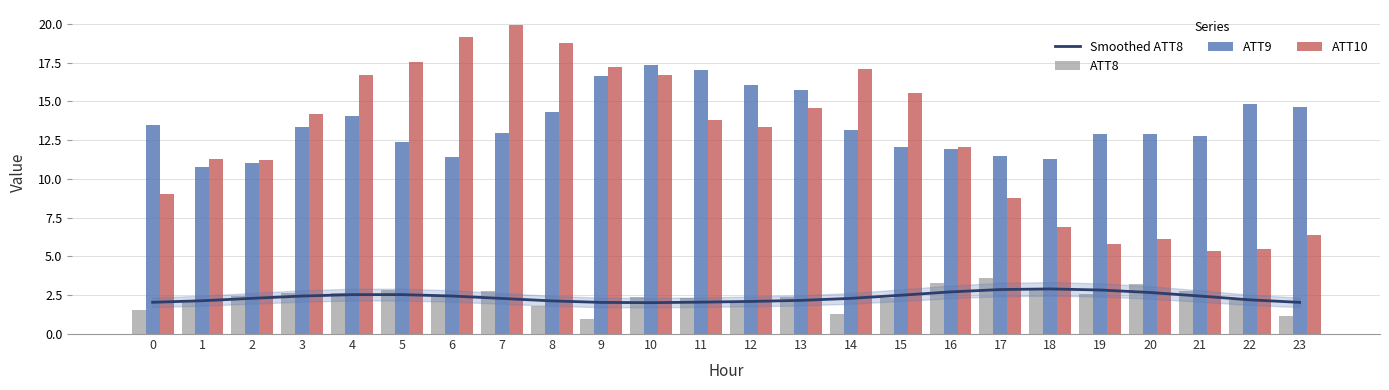

At which category is the sum across all series the highest?

10